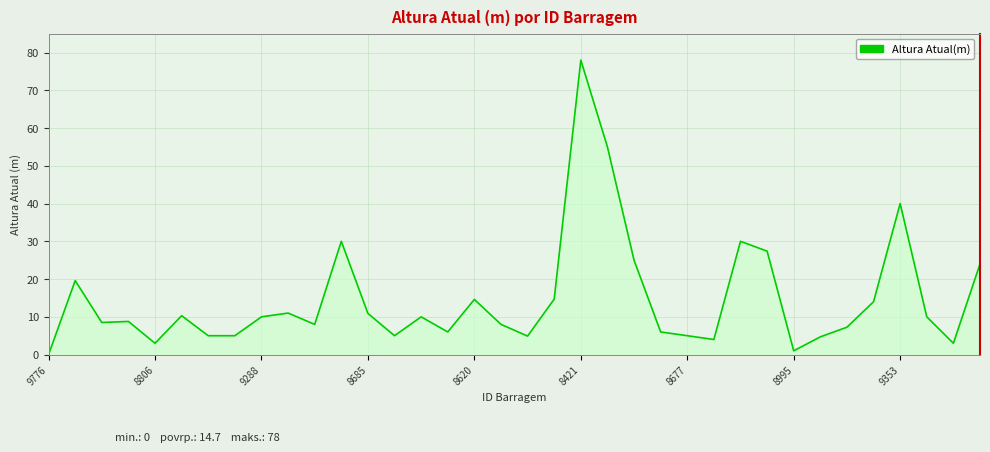

What is the greatest value displayed?

78.0